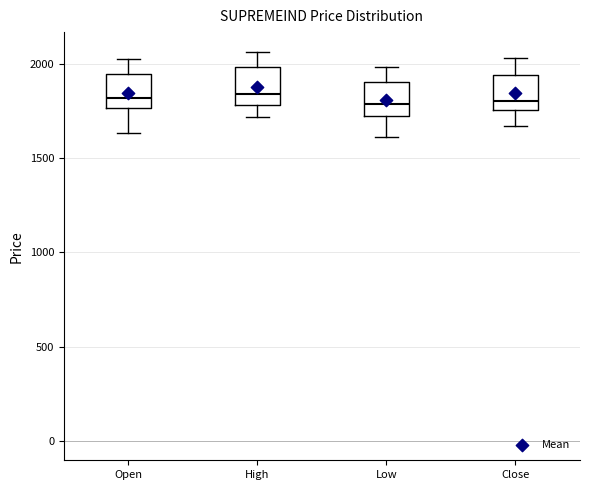

Reading left to right, read every box against the y-axis: the position of its median line, the range the box covers, and the ends of its whiskers. The values are not printed on the chart, so give them approximately, as read against the axis.

Open: median 1800, box 1750 to 1950, whiskers 1650 to 2050
High: median 1850, box 1800 to 2000, whiskers 1700 to 2050
Low: median 1800, box 1700 to 1900, whiskers 1600 to 2000
Close: median 1800, box 1750 to 1950, whiskers 1650 to 2050